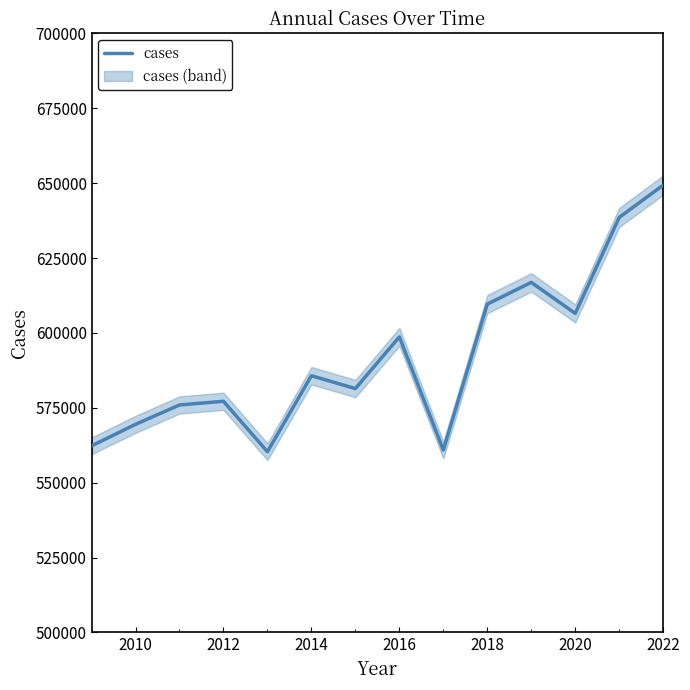

The value of cases at 2022 is 649360. True or false?

True